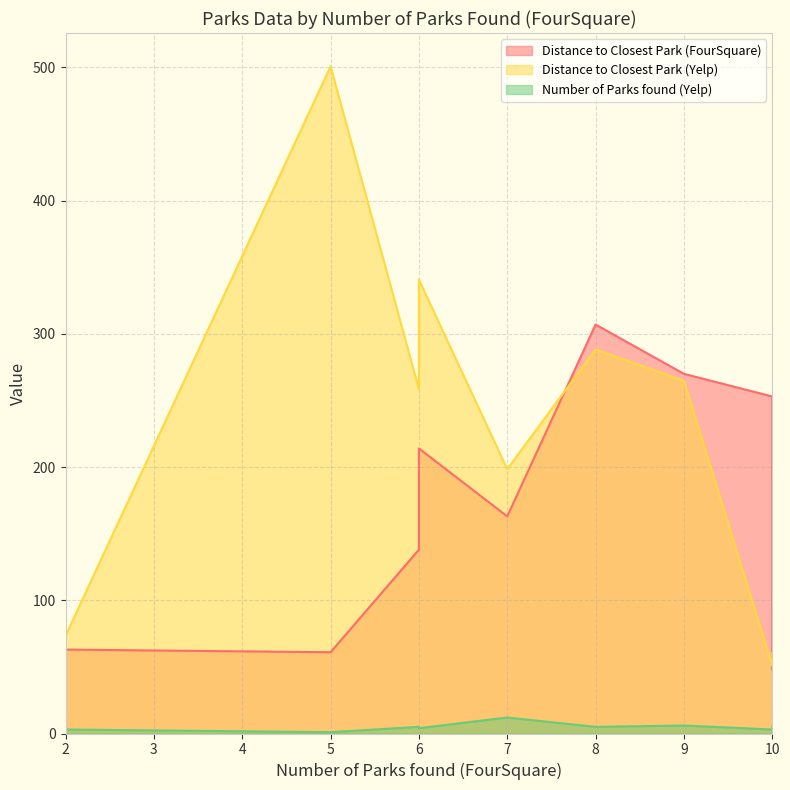

The Distance to Closest Park (FourSquare) series shows 446.8 at 10. True or false?

False